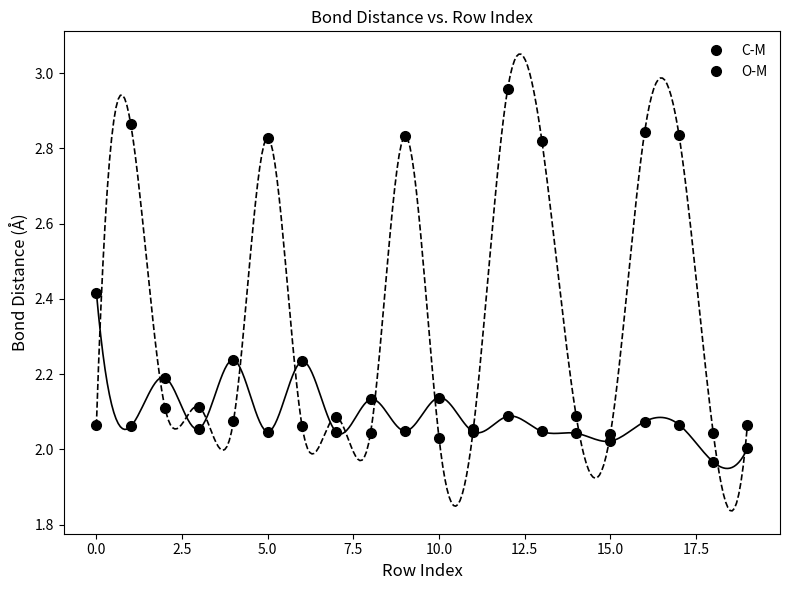

How many series are shown in this chart?

2